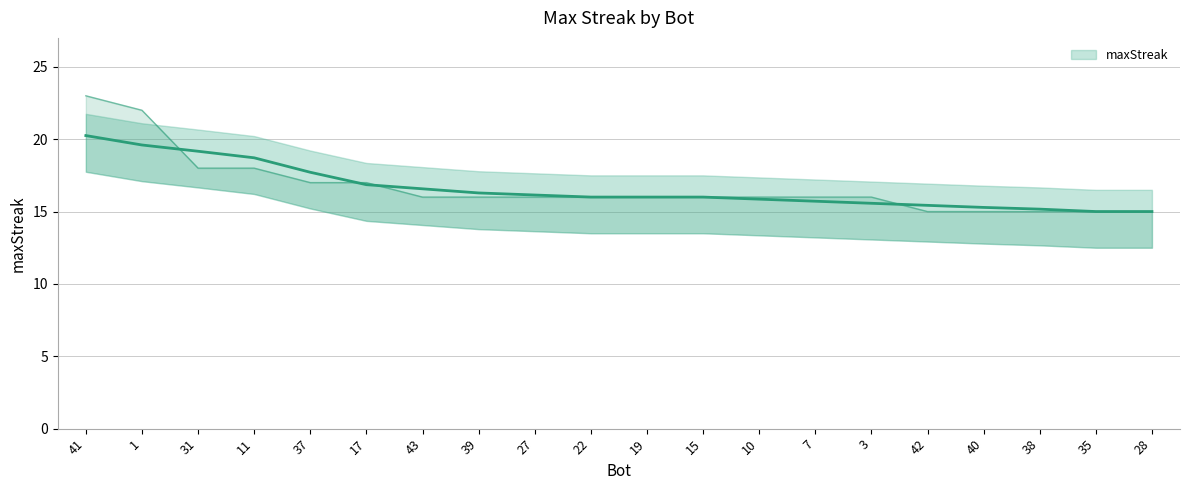

Rank the categories by value from lowest to highest.

42, 40, 38, 35, 28, 43, 39, 27, 22, 19, 15, 10, 7, 3, 37, 17, 31, 11, 1, 41